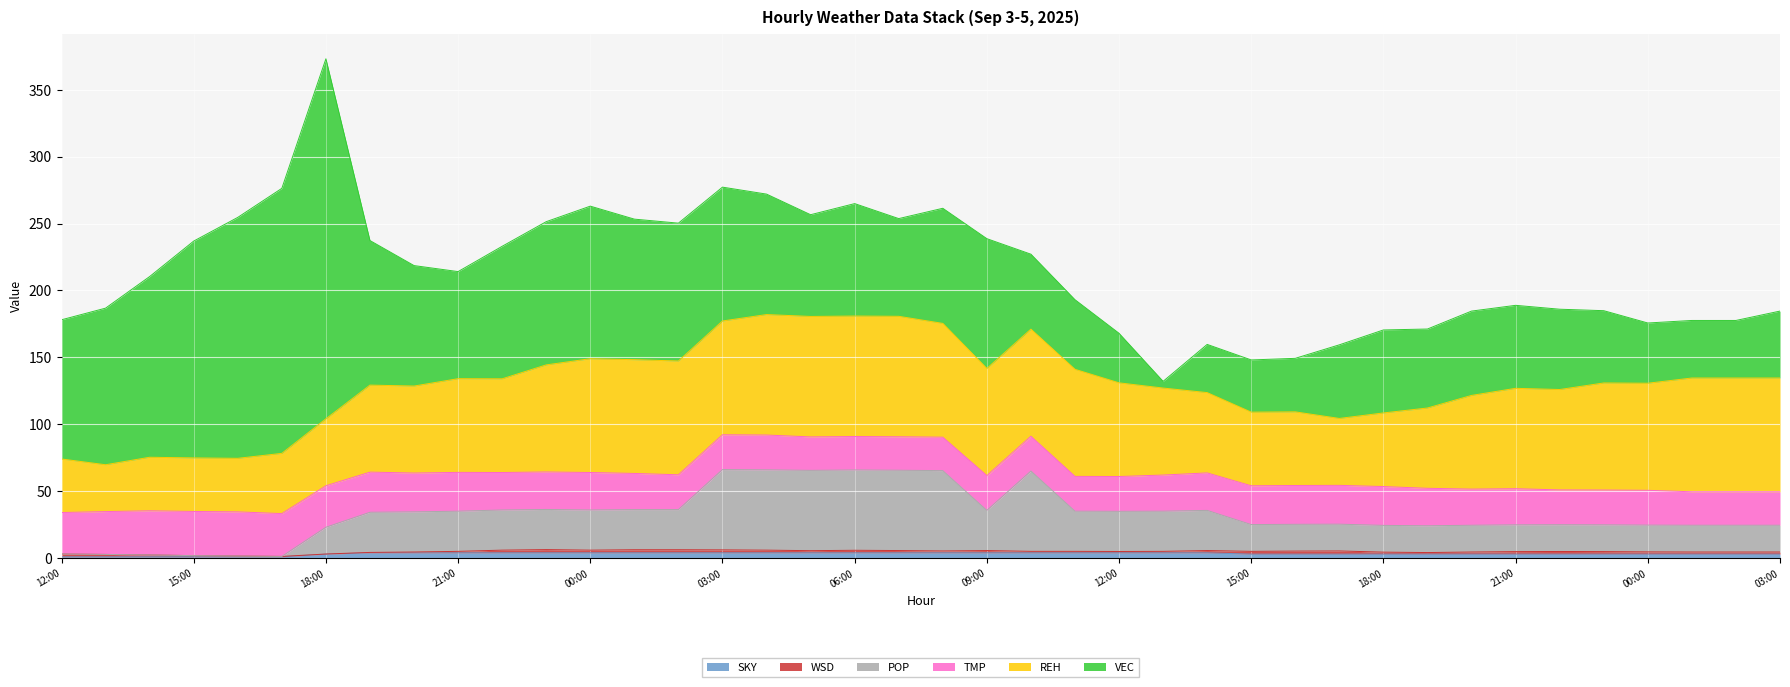

Between 09:00 and 13:00, which series saw the biggest shift?

VEC